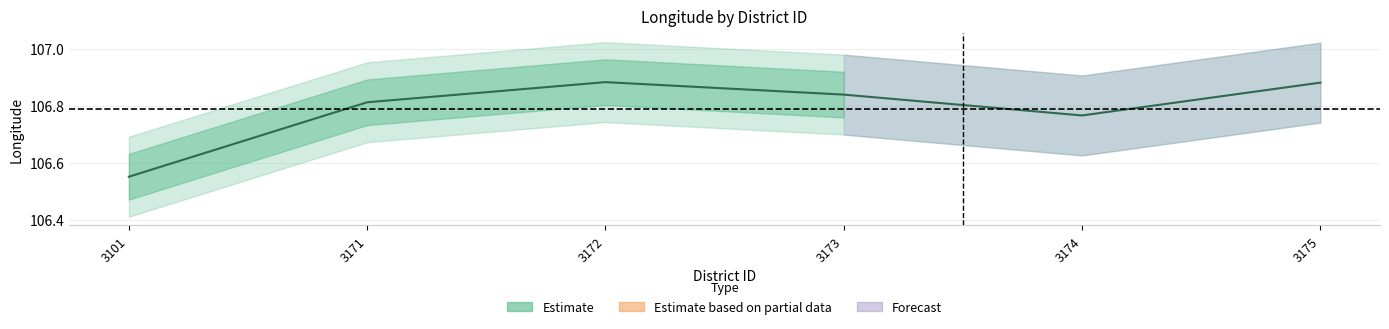

How many lines are shown in the chart?

1